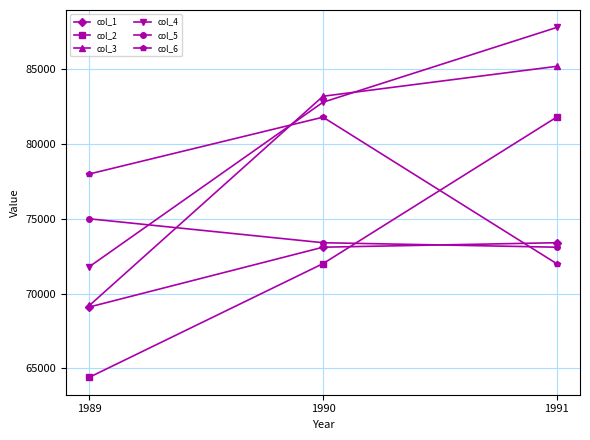

What is the sum of the col_4 values at 1989 and 1990?

154600